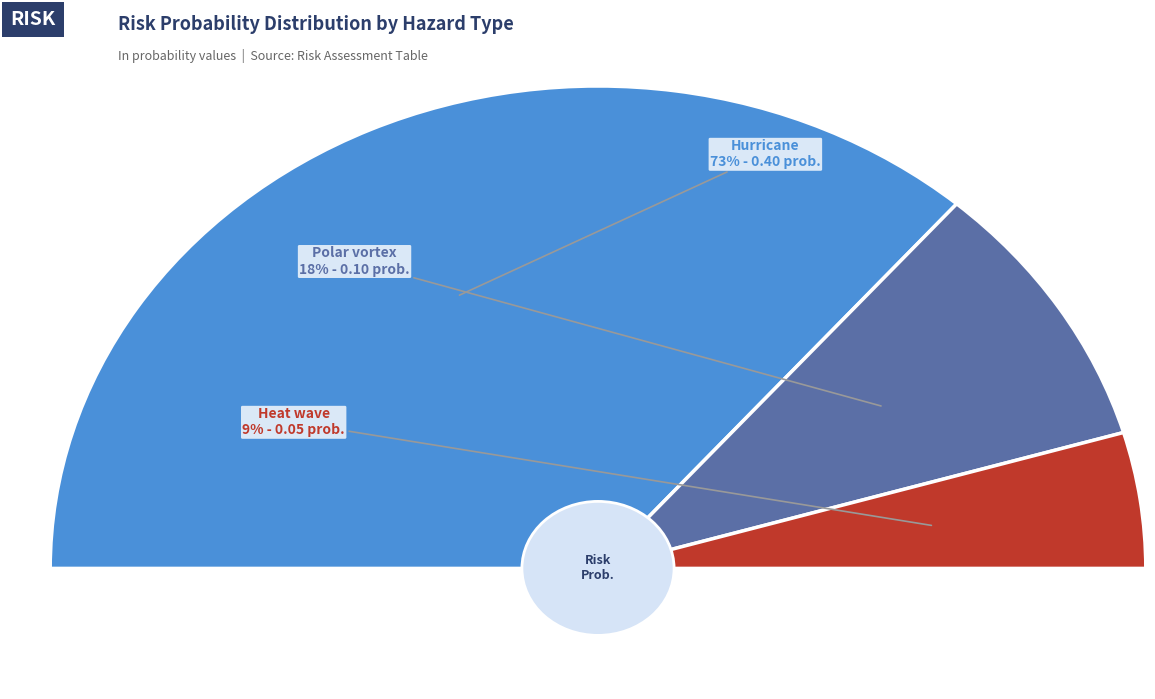

The Hurricane slice represents 67% of the pie. True or false?

False